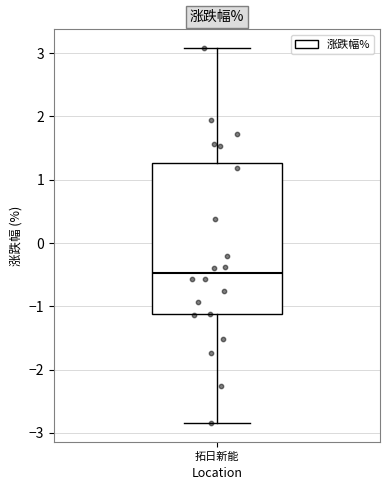

Transcribe this box plot: give where the median line is, the range the box spans, and where the two whiskers end, as read against the y-axis. The values are not printed on the chart, so give them approximately, as read against the axis.

median -0.5, box -1.1 to 1.3, whiskers -2.8 to 3.1